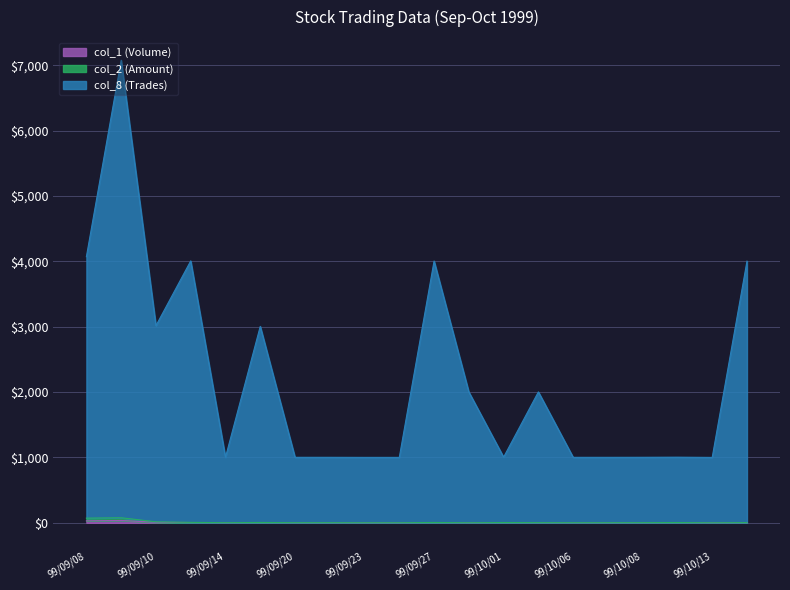

Is it true that col_2 (Amount) equals 1.0 at 99/09/29?

True